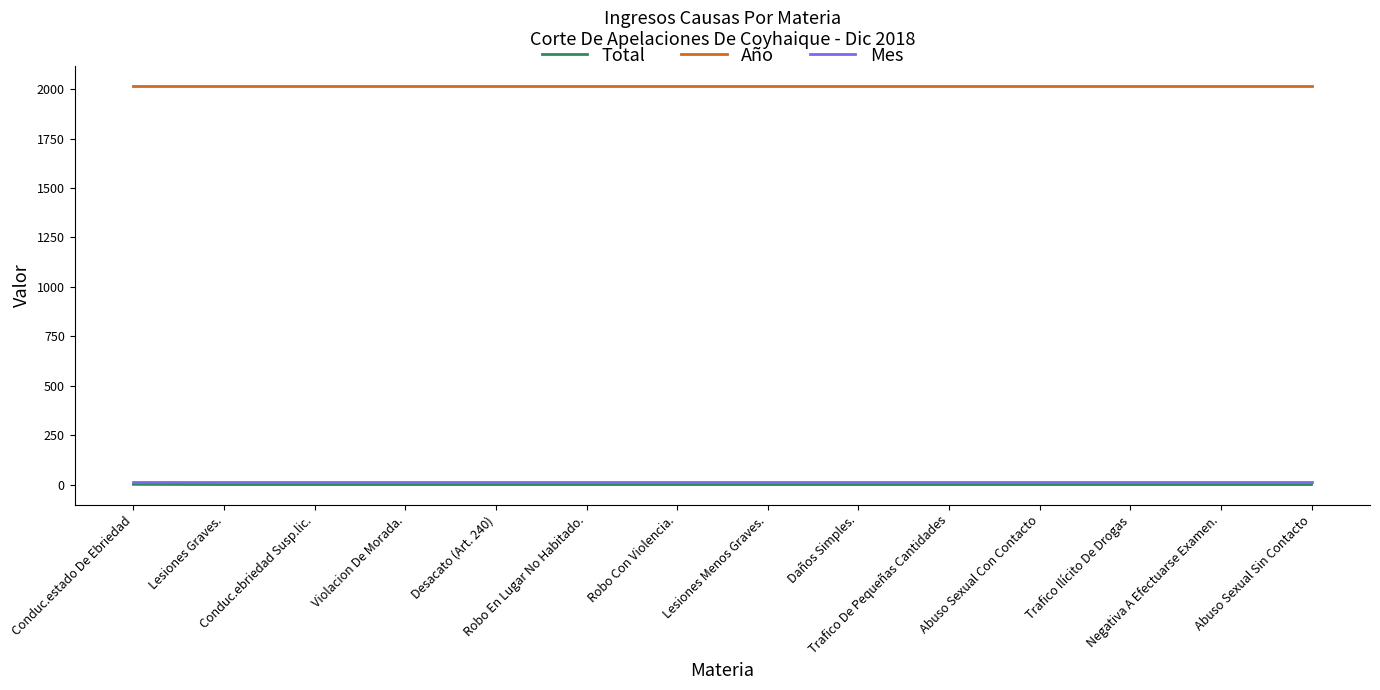

Which series has the largest total across all categories?

Año